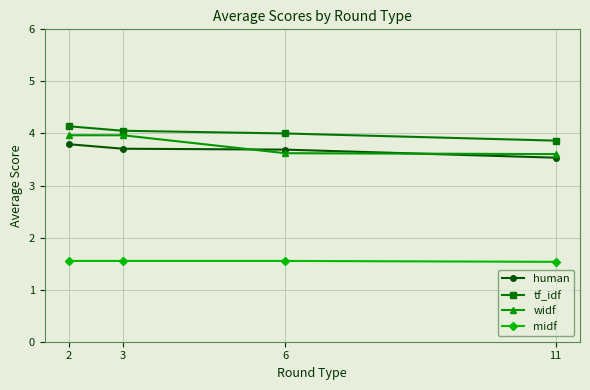

Is it true that human equals 3.8 at 2?

True